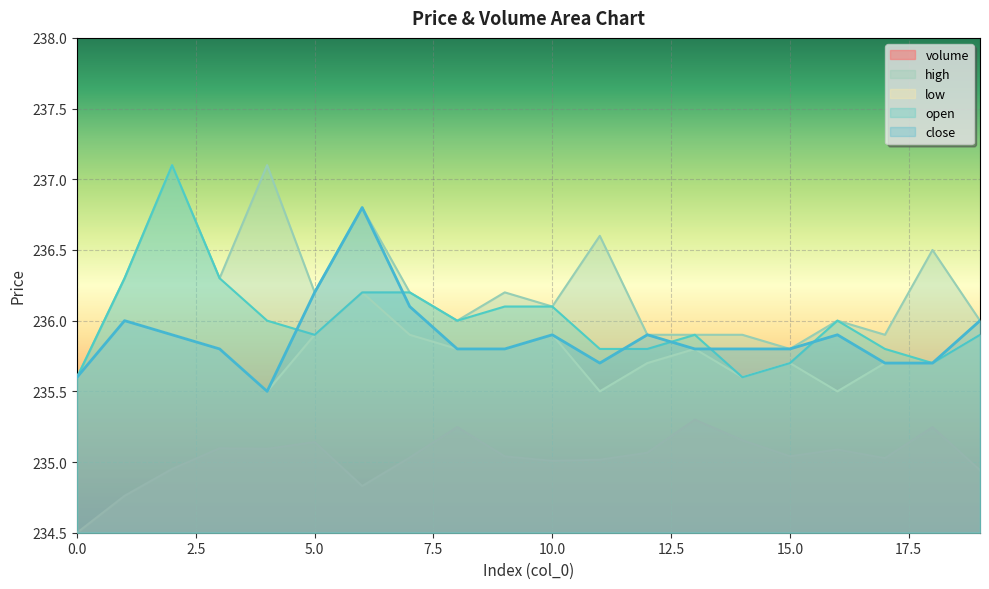

How many series are shown in this chart?

5